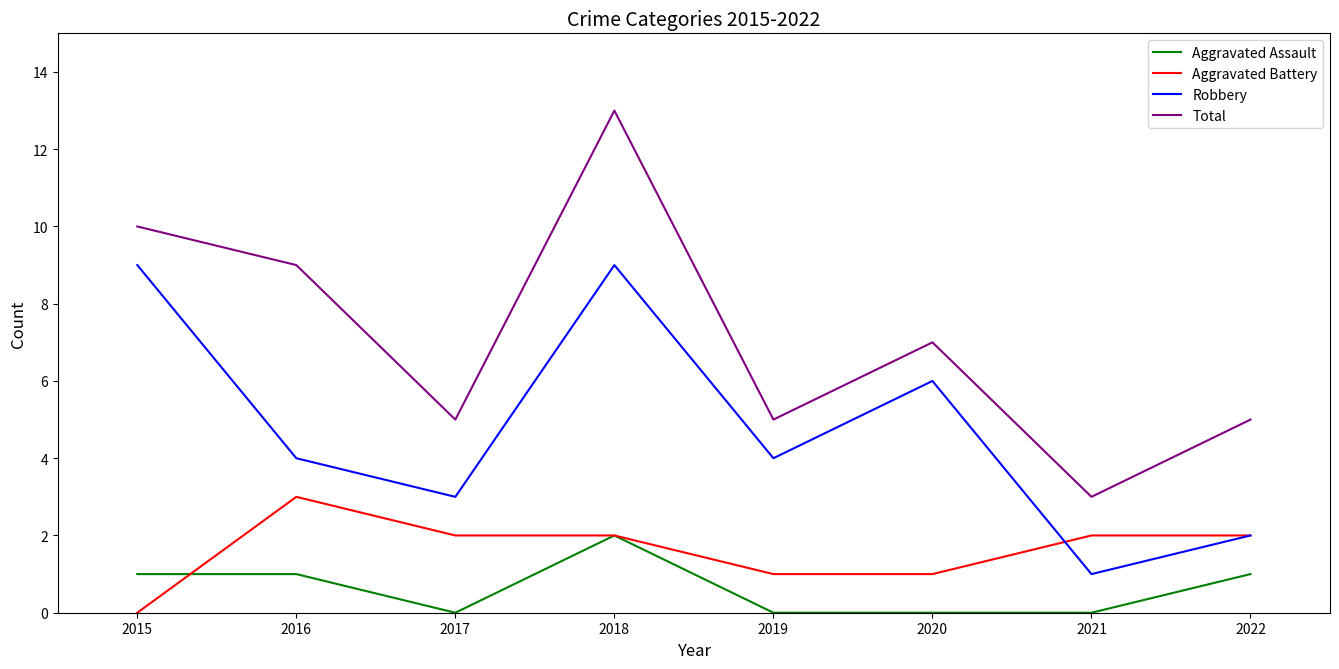

Which series has the widest spread of values?

Total